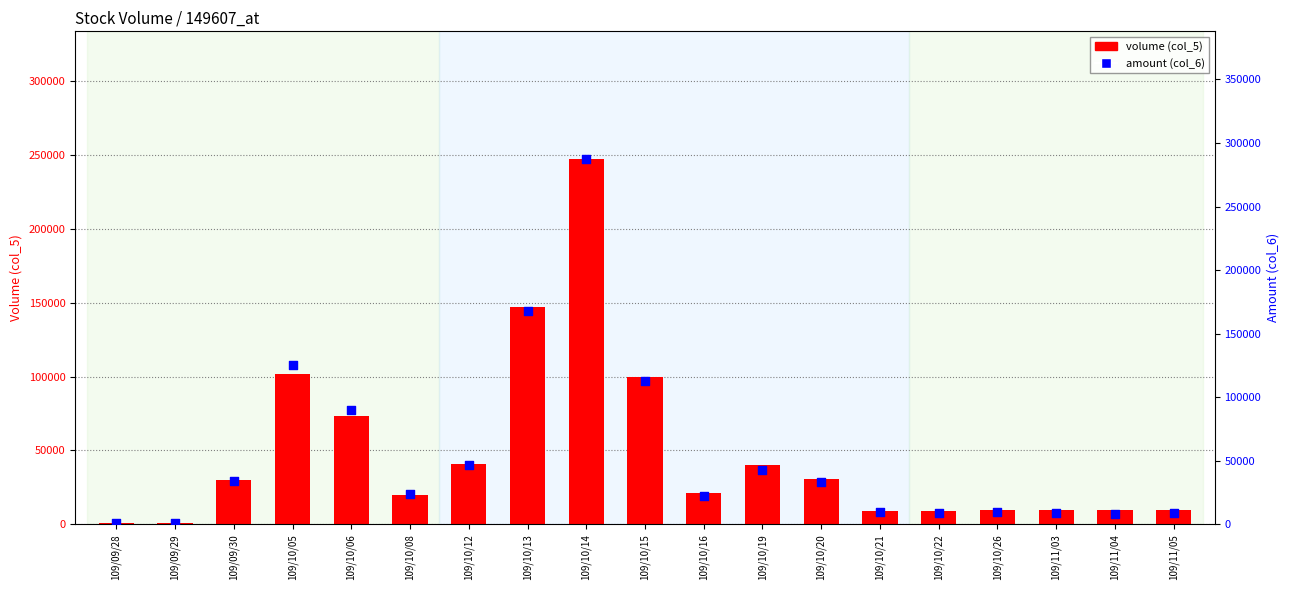

Which series has the largest total across all categories?

amount (col_6)